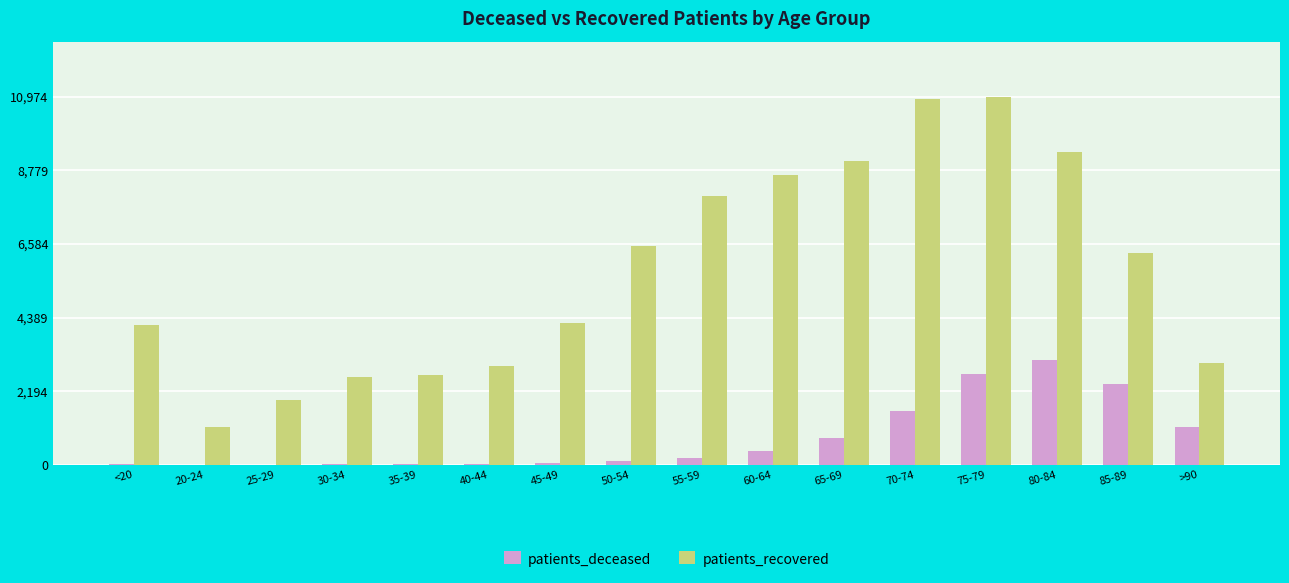

What is the maximum value for patients_recovered?

10974